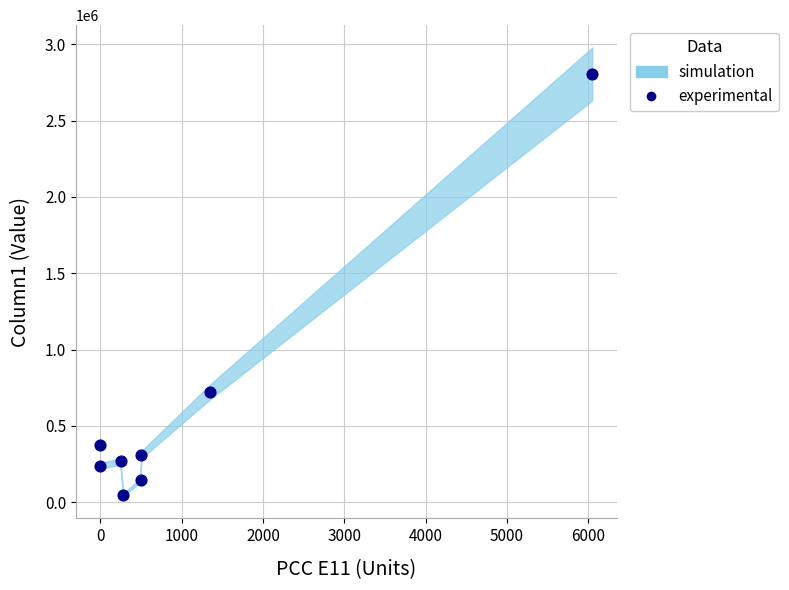

What is the average Y value?

613914